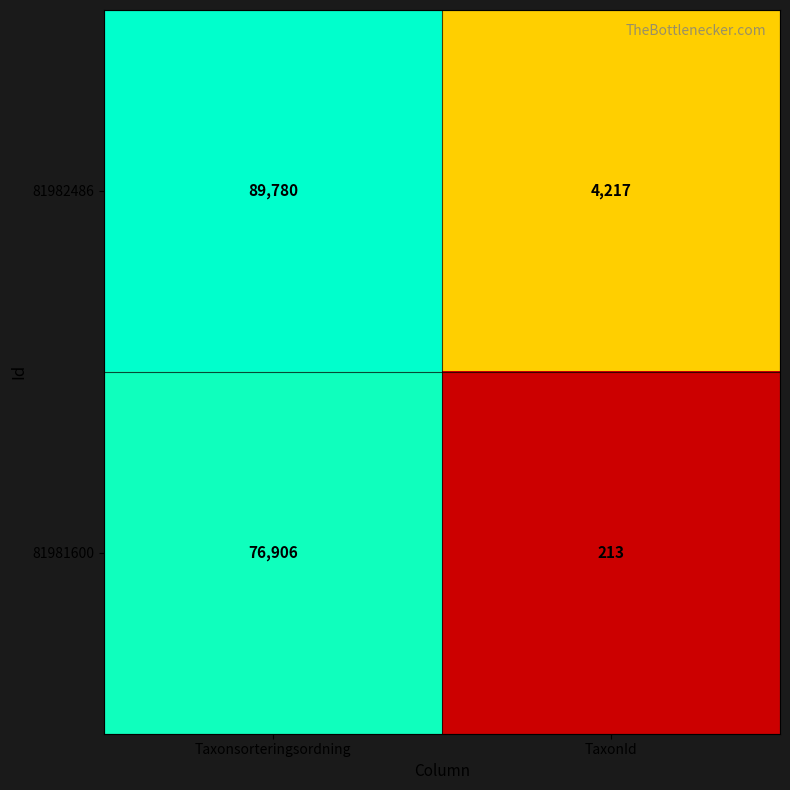

Which series has the largest total across all categories?

81982486